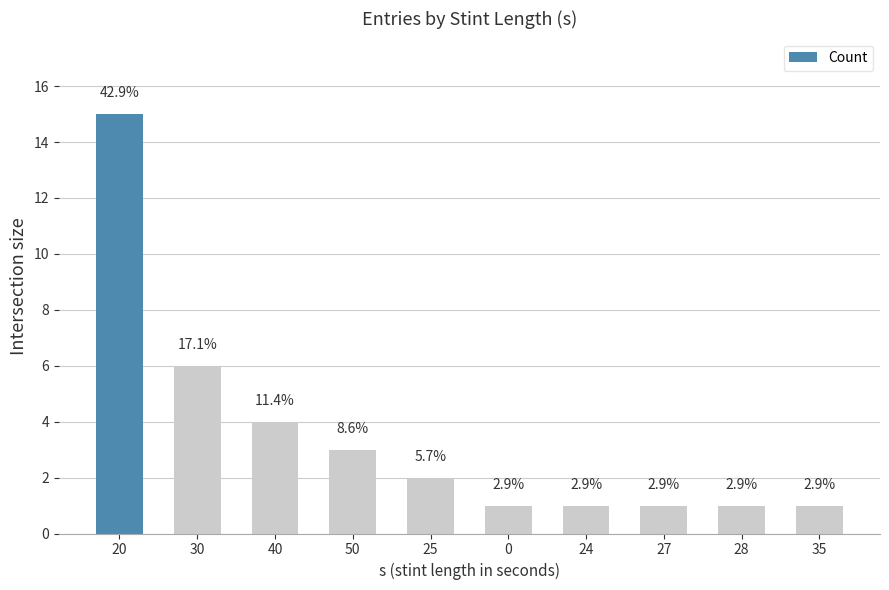

Are the bars horizontal?

No